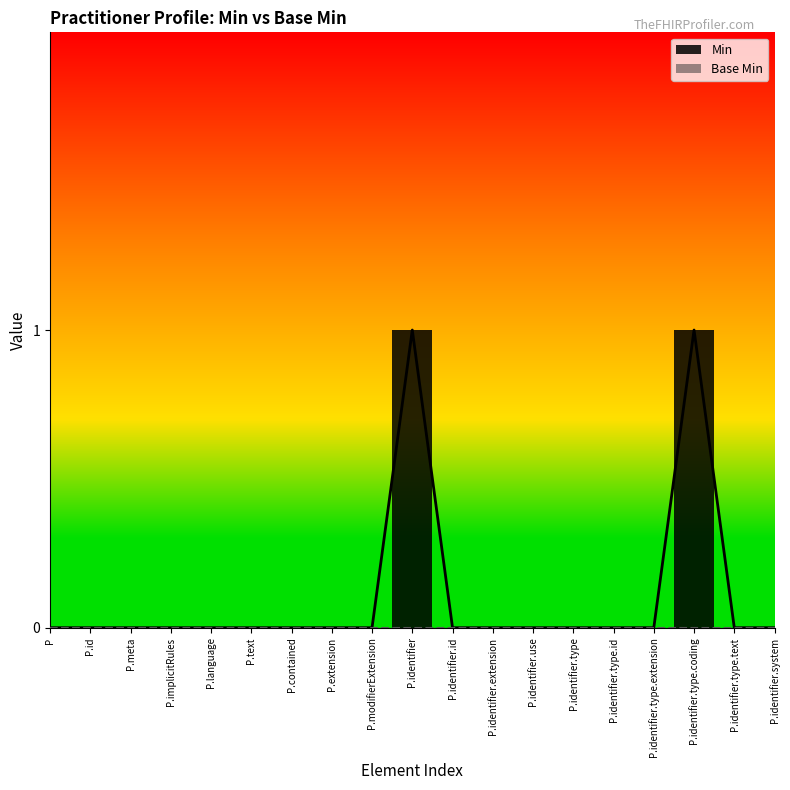

What is the difference between the second highest and minimum values?

1